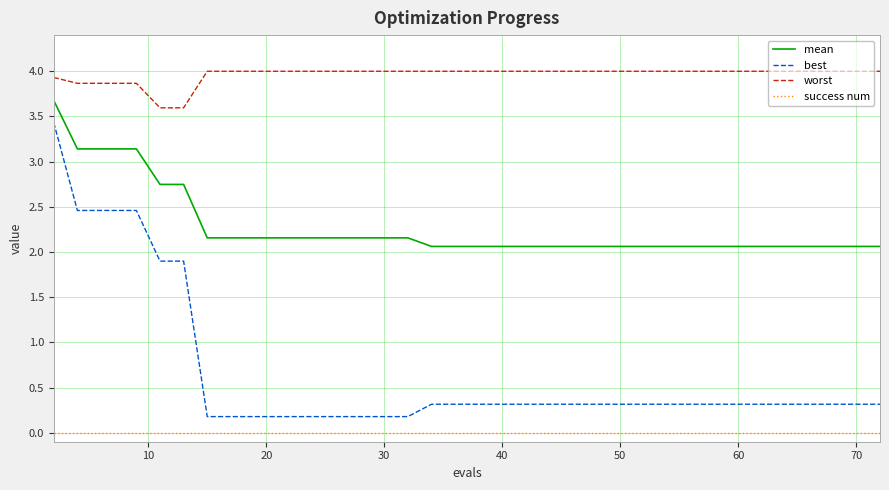

Is this an area chart (filled region under the line)?

No